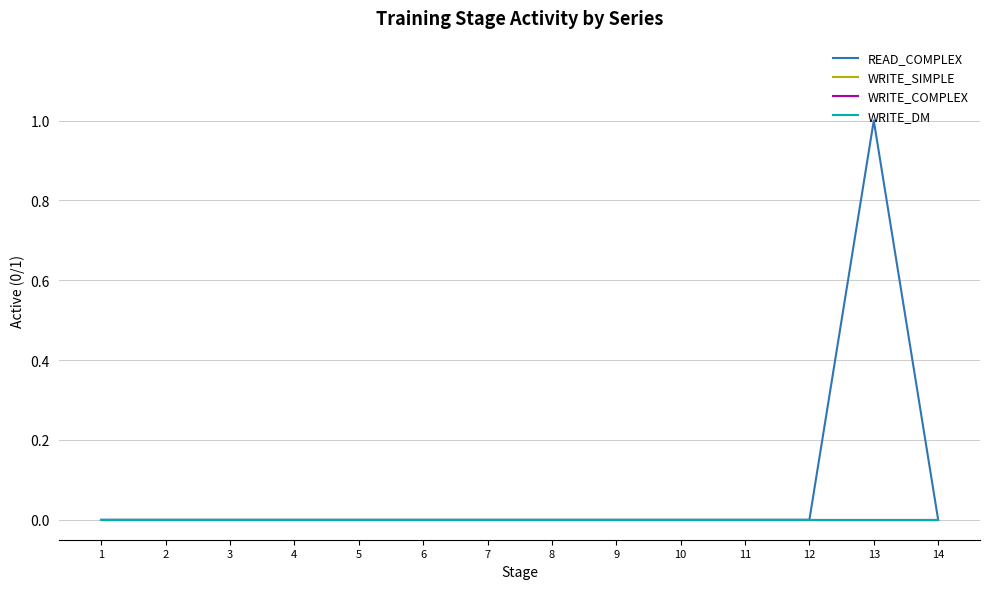

Where is the first local maximum for READ_COMPLEX?

13